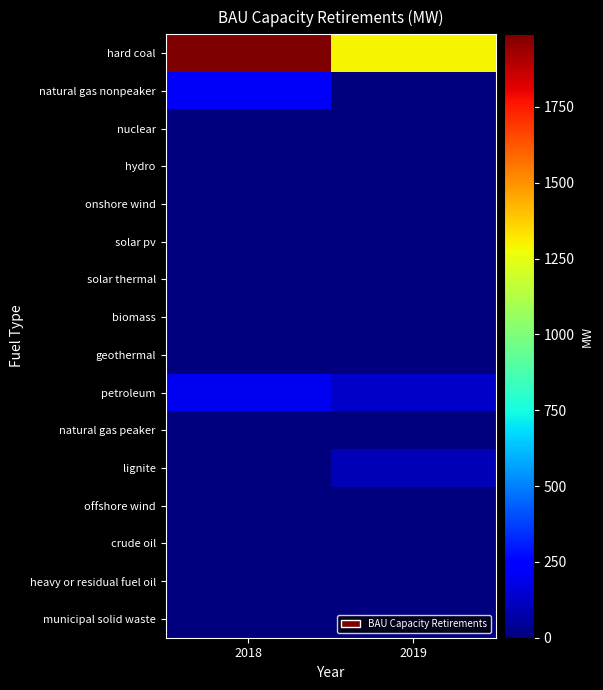

Which has a higher value, 2019 or 2018?

2018